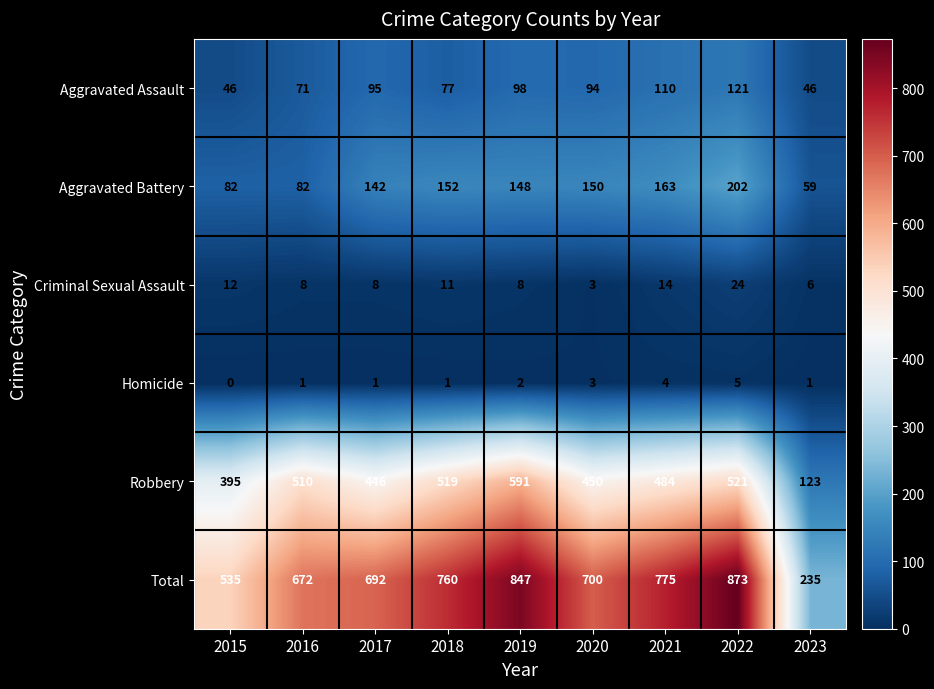

Between 2018 and 2019, which series saw the biggest shift?

Total